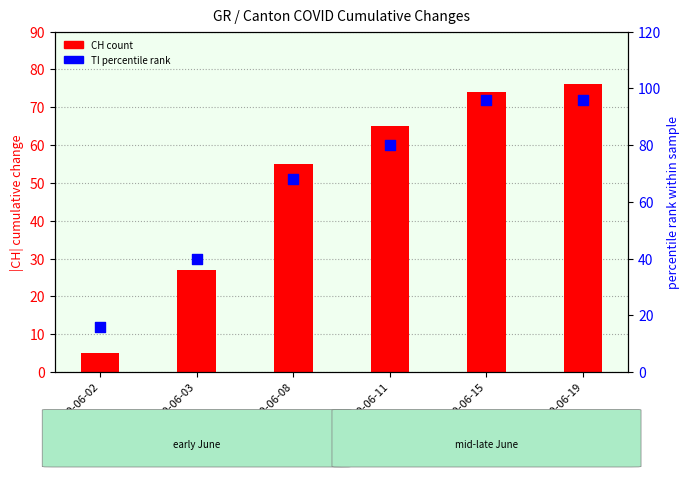

At how many categories does at least one series exceed 50?

4